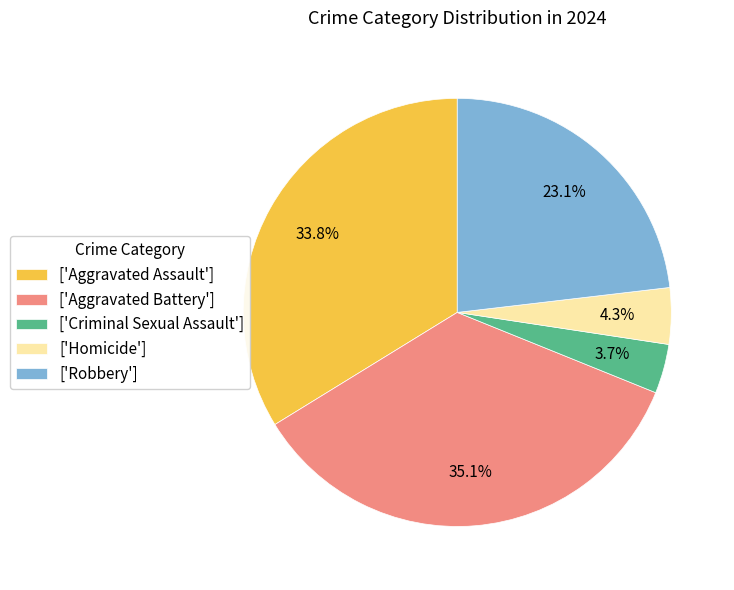

Which has a higher value, ['Robbery'] or ['Aggravated Assault']?

['Aggravated Assault']